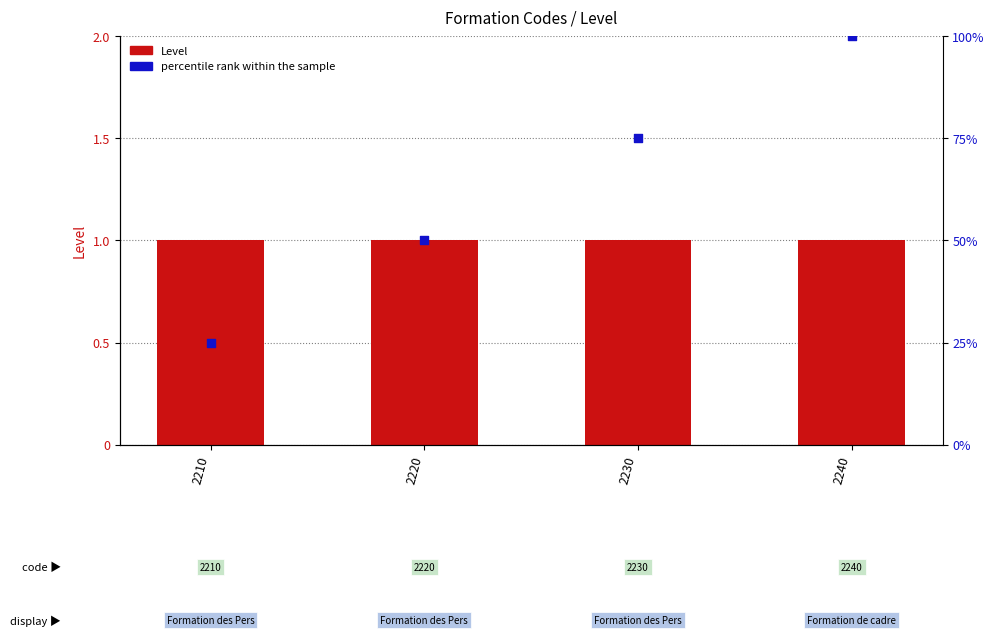

Is the value of Level at 2230 greater than the value of percentile rank within the sample at 2230?

No